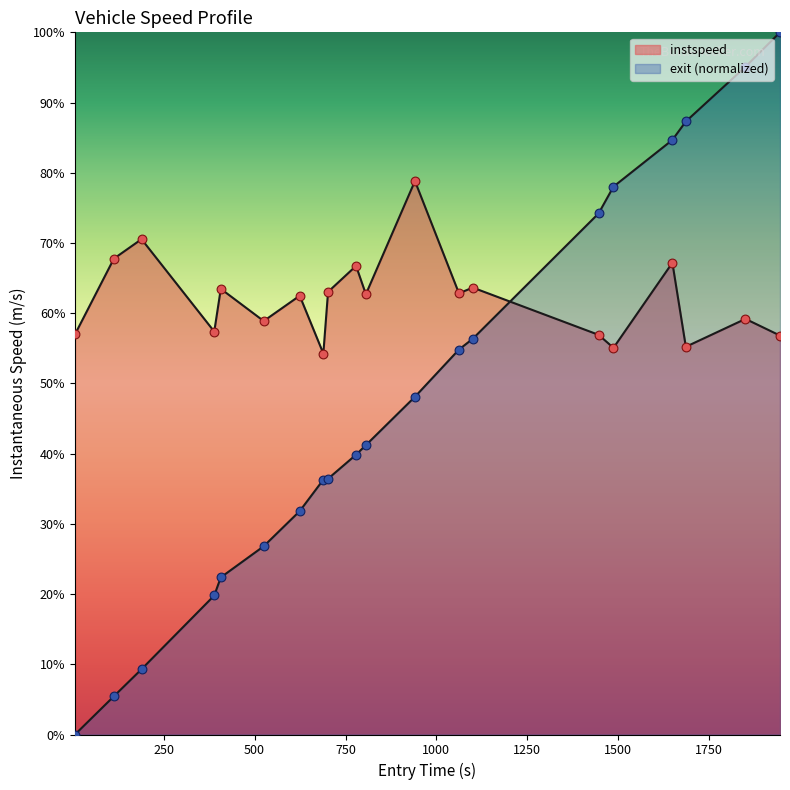

At which category is the sum across all series the highest?

1945.0